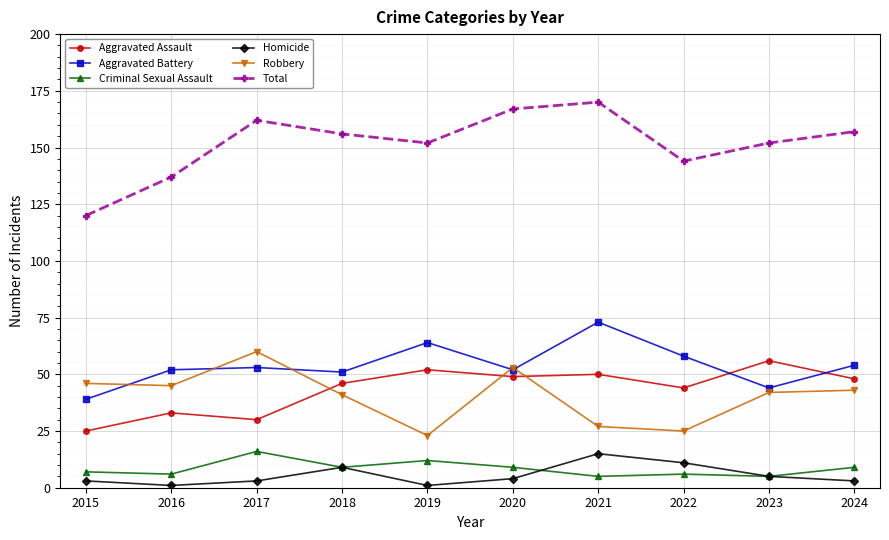

Which category has the highest value in the Robbery series?

2017